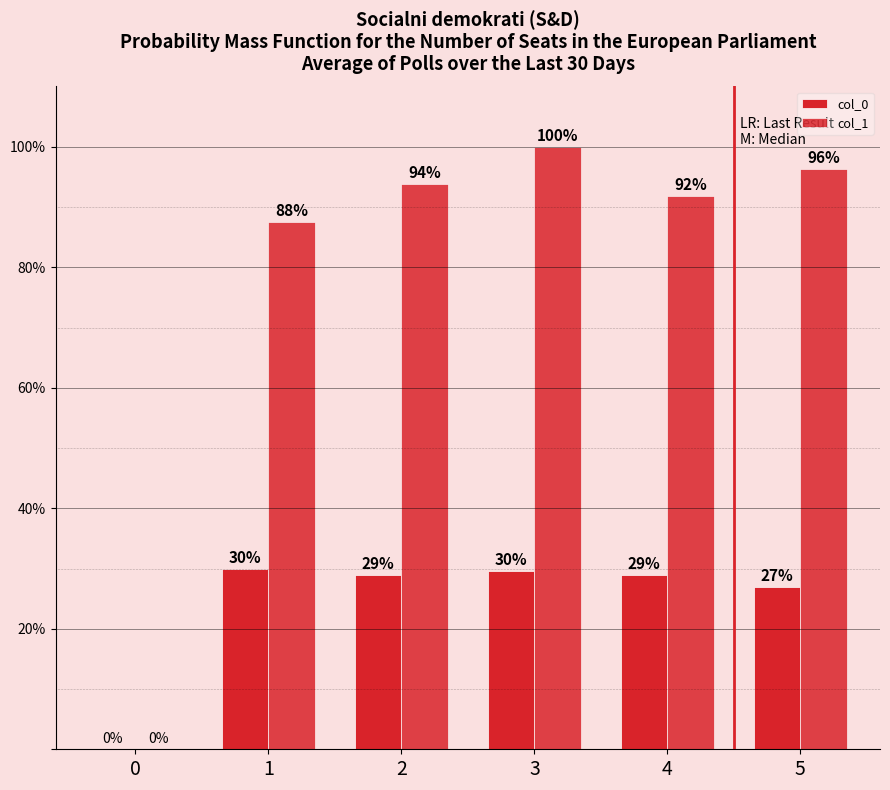

What is the average value of the col_0 series?

24.0